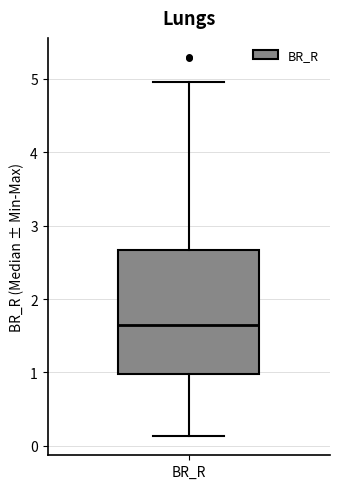

Where is the lower edge of the box for BR_R on the y-axis? The values are not printed on the chart, so give them approximately, as read against the axis.

1.0